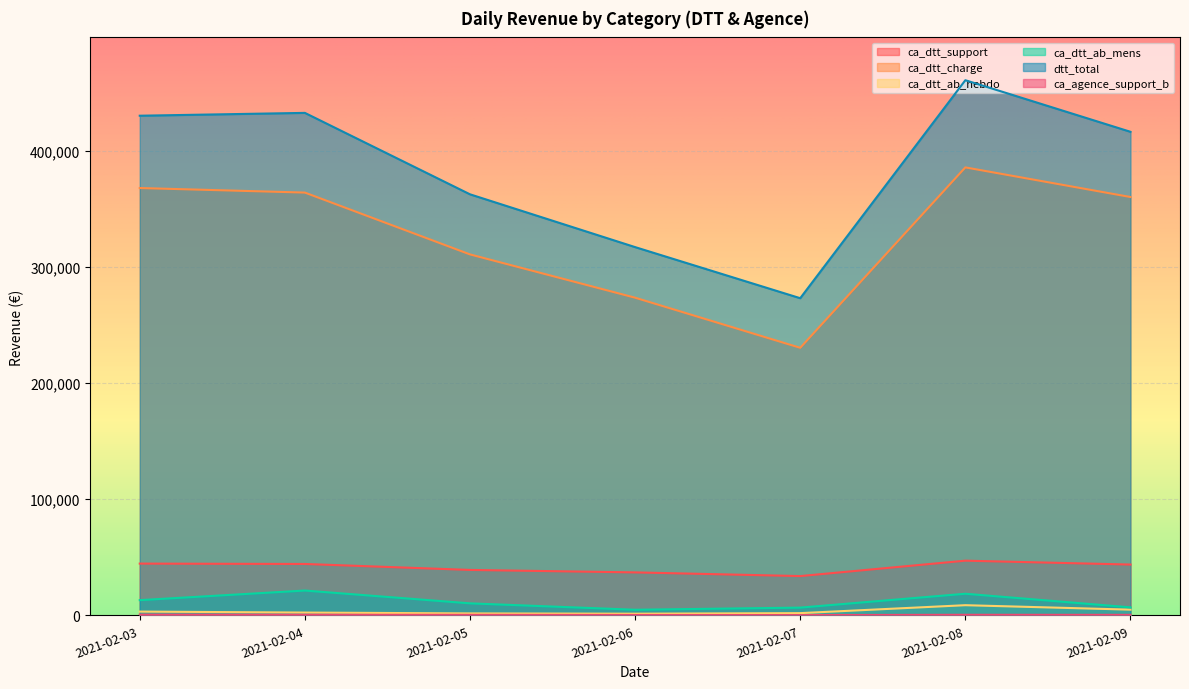

How many categories are shown in the chart?

7